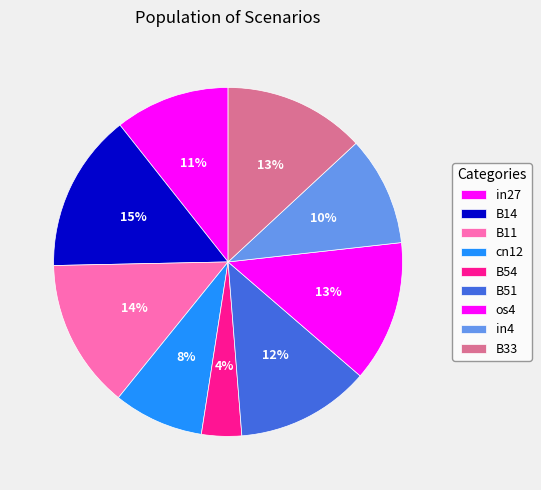

Count the number of slices in the pie.

9